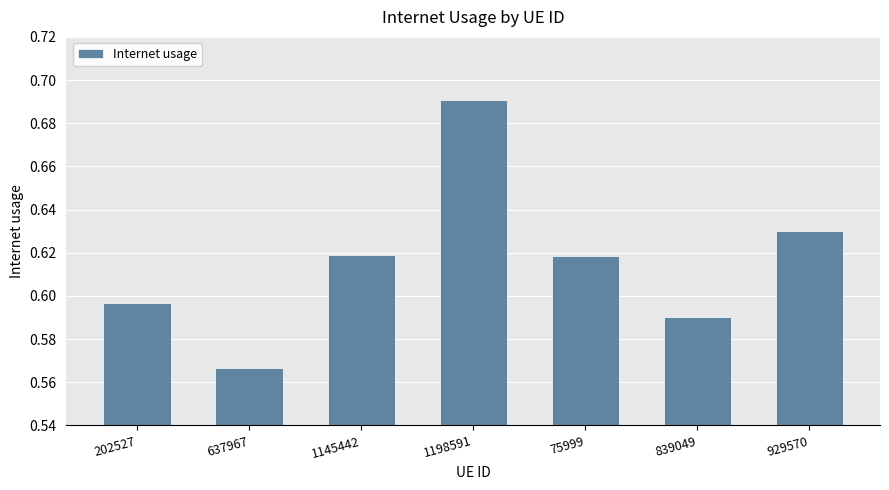

Where is the data nearest to the value 0?

637967